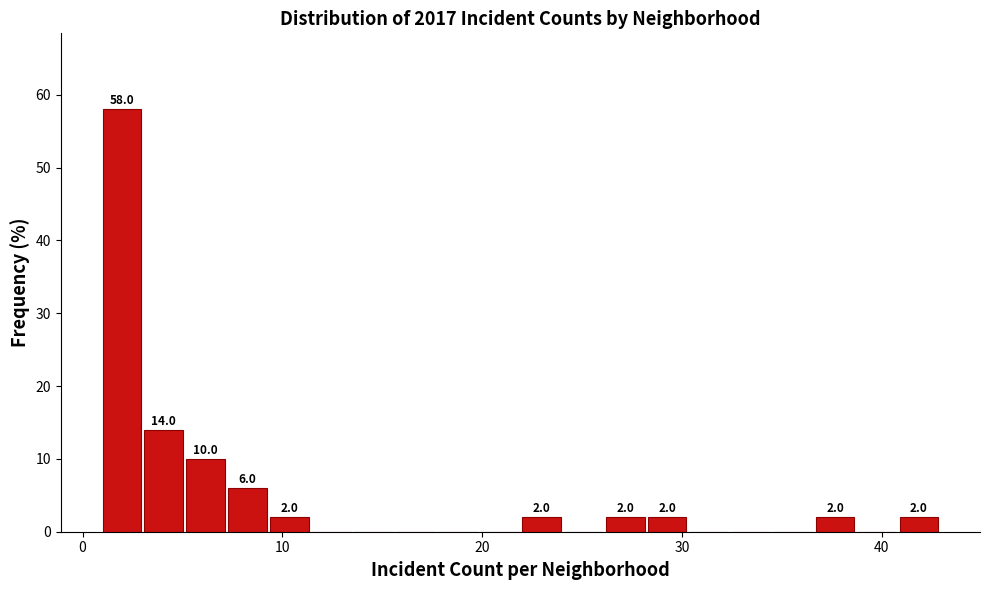

Around what value on the x-axis is the tallest bar? Give the approximate position of its centre, as read against the axis.

2